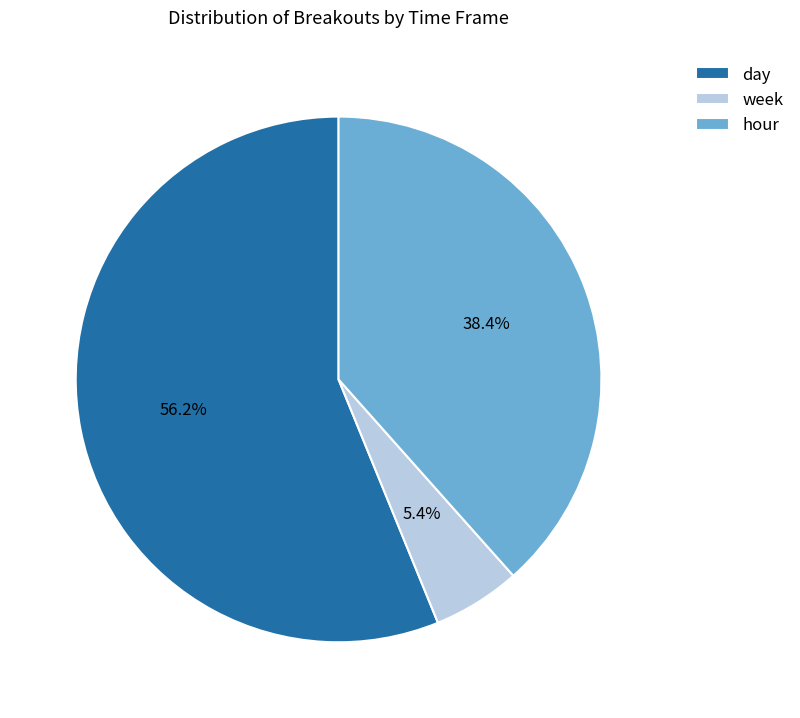

The day slice represents 14% of the pie. True or false?

False